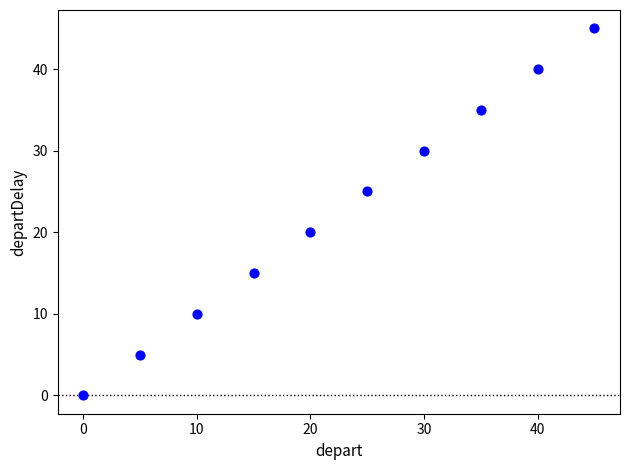

What Y value in the scatter plot is closest to 22?

20